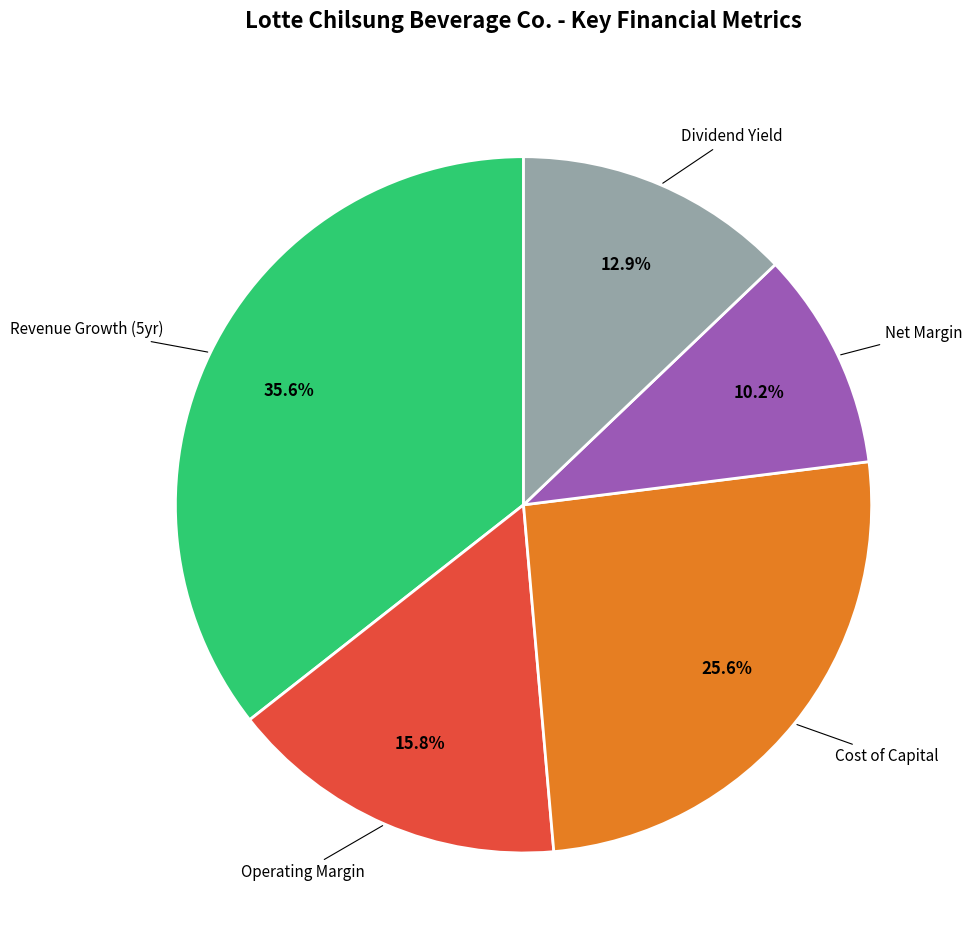

Is there any slice that represents more than half of the pie?

No